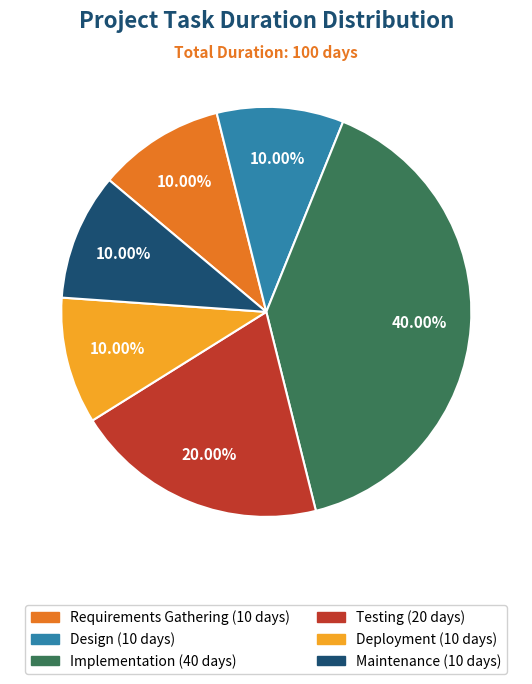

Which category has the biggest portion of the pie?

Implementation